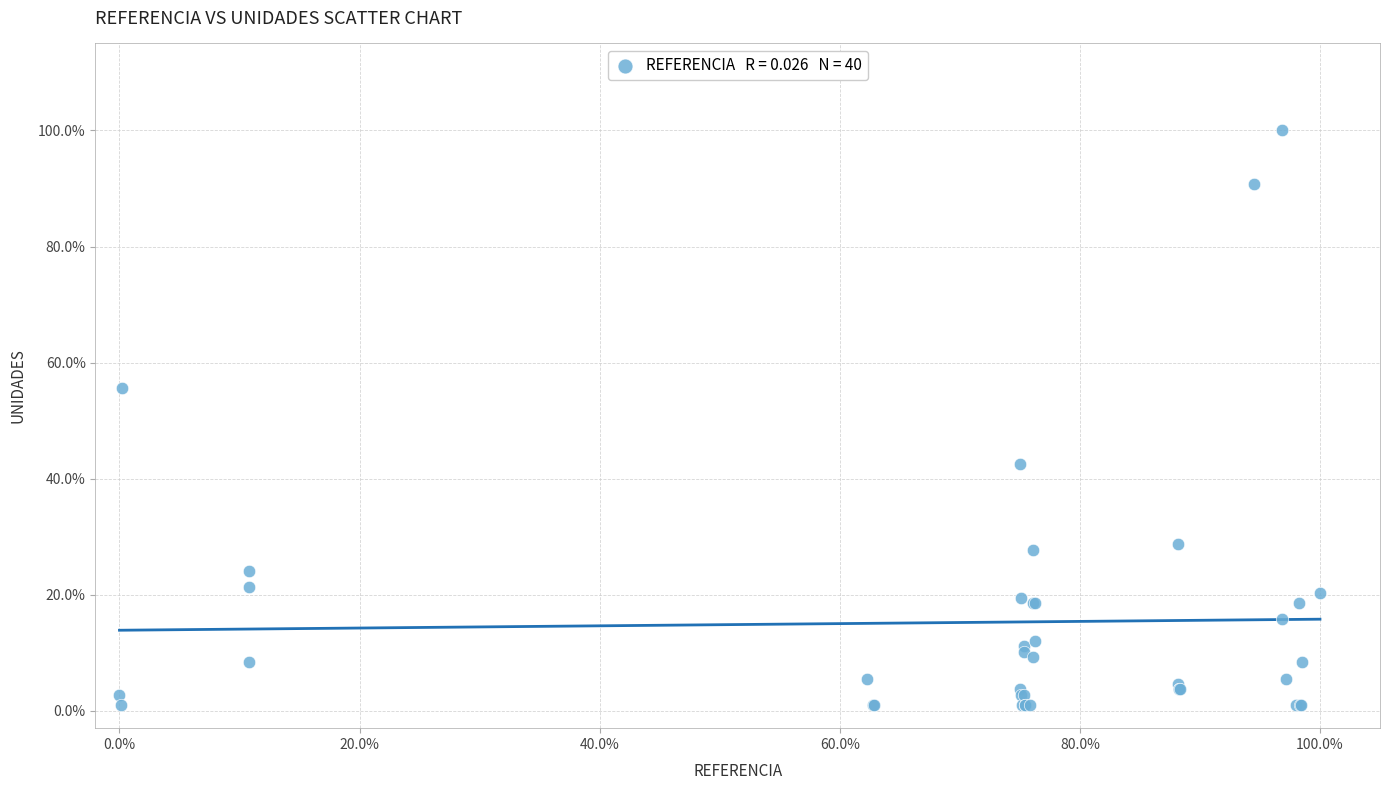

What Y value in the scatter plot is closest to 50?

55.6